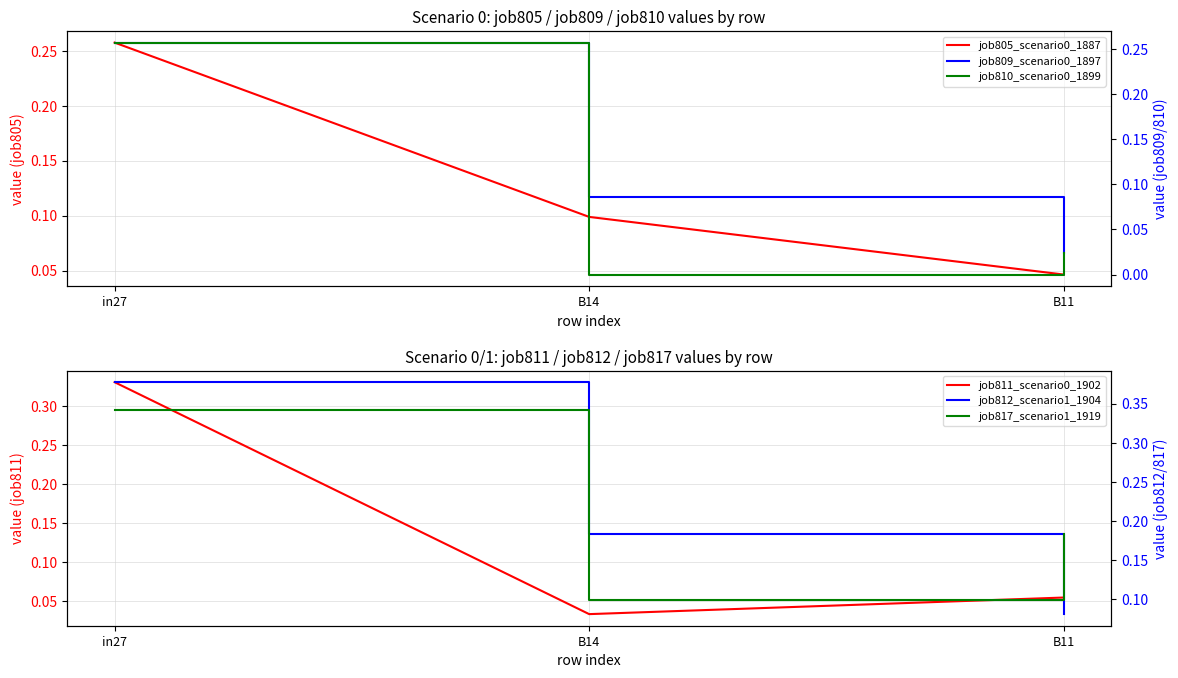

Does the chart have visible grid lines?

Yes